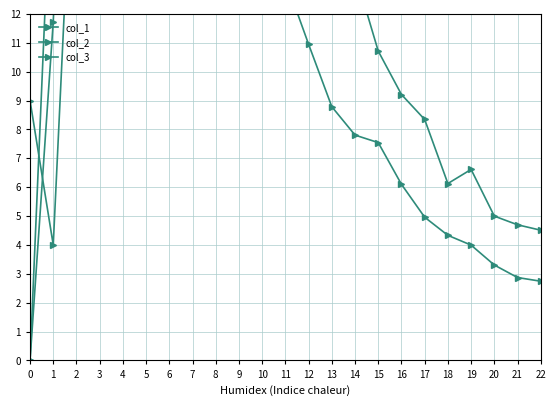

What is the sum of the col_2 values at 2 and 13?

51.3